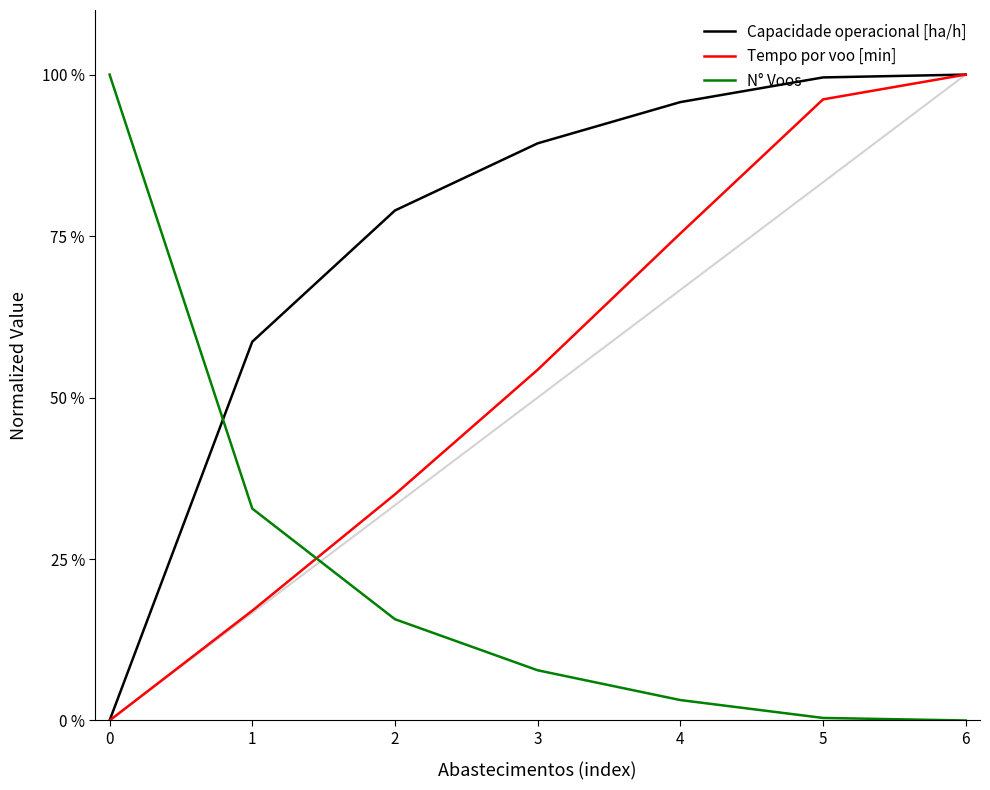

Rank the series by their average value, from highest to lowest.

Capacidade operacional [ha/h], Tempo por voo [min], N° Voos